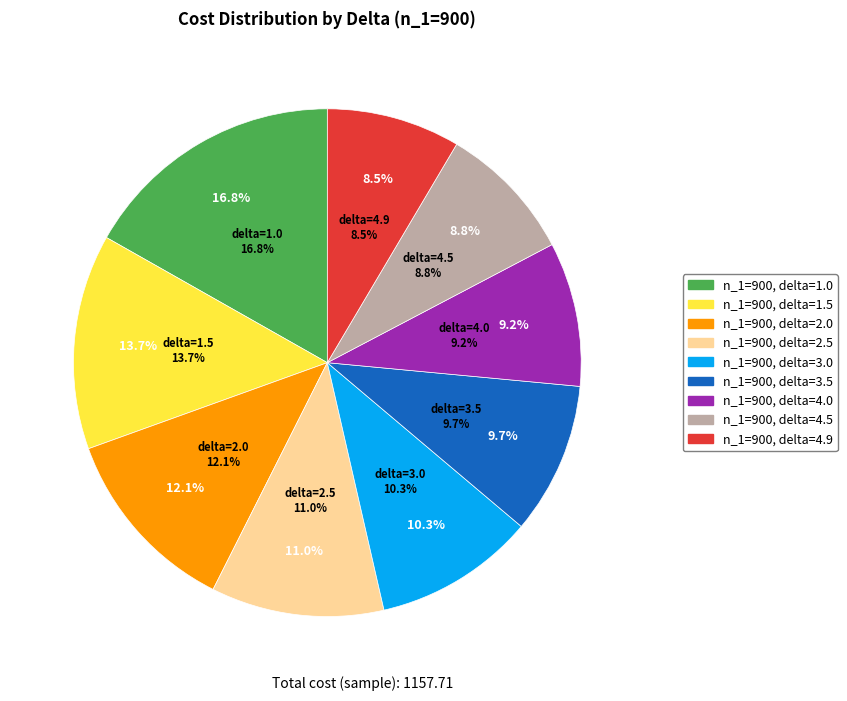

Do n_1=900, delta=2.5 and n_1=900, delta=4.5 together represent more than half of the pie?

No